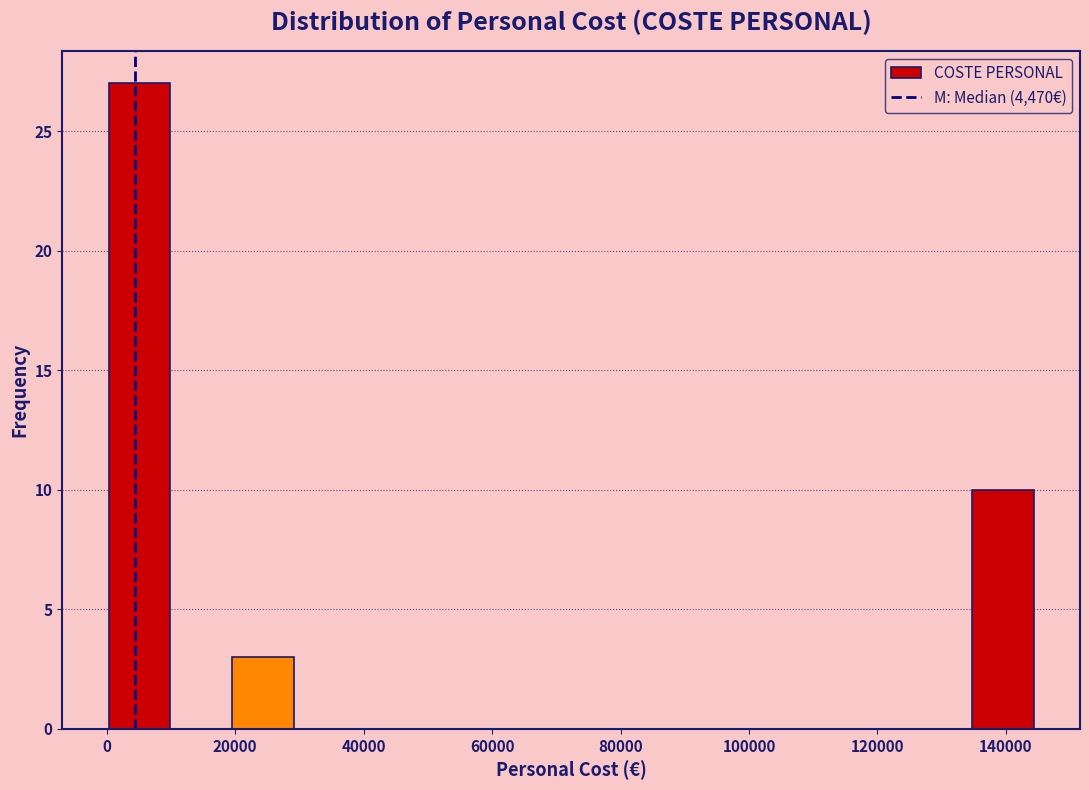

Reading left to right, transcribe this chart: for each bar, give the range it covers on the x-axis and its height. Neither the bar edges nor the heights are printed on the chart, so give them approximately, as read against the axes.

0 to 10000: 27
10000 to 20000: 0
20000 to 30000: 3
30000 to 38000: 0
38000 to 48000: 0
48000 to 58000: 0
58000 to 68000: 0
68000 to 78000: 0
78000 to 86000: 0
86000 to 96000: 0
96000 to 106000: 0
106000 to 116000: 0
116000 to 126000: 0
126000 to 134000: 0
134000 to 144000: 10